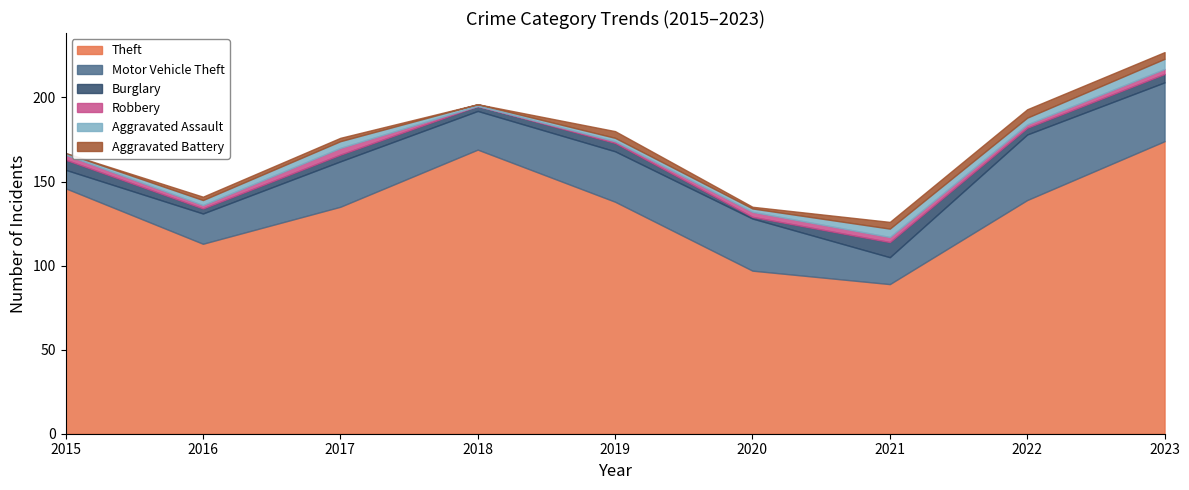

Is the value of Burglary at 2020 greater than the value of Theft at 2022?

No